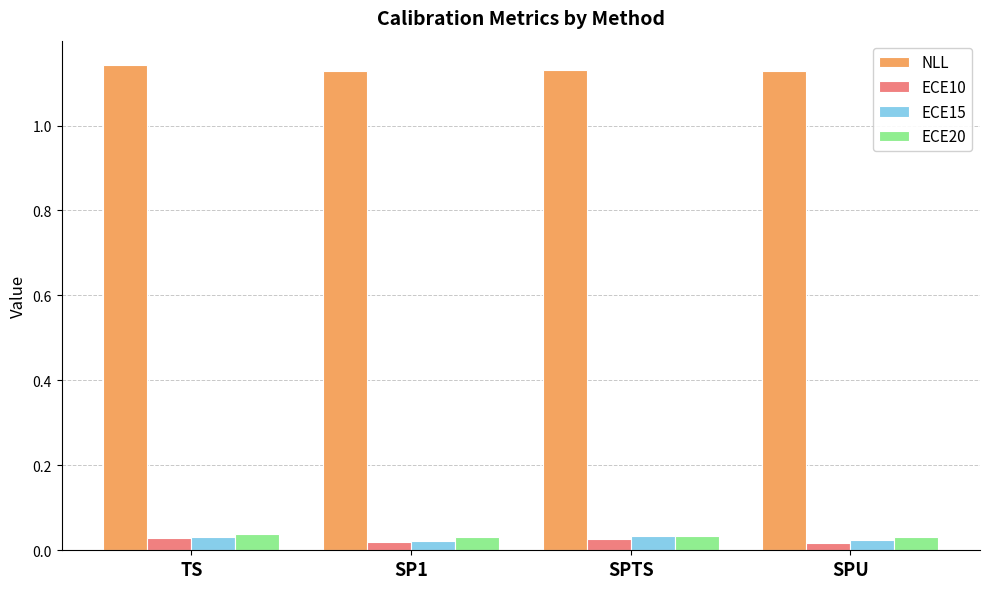

Count the ECE15 values in the range 0 to 1.

4